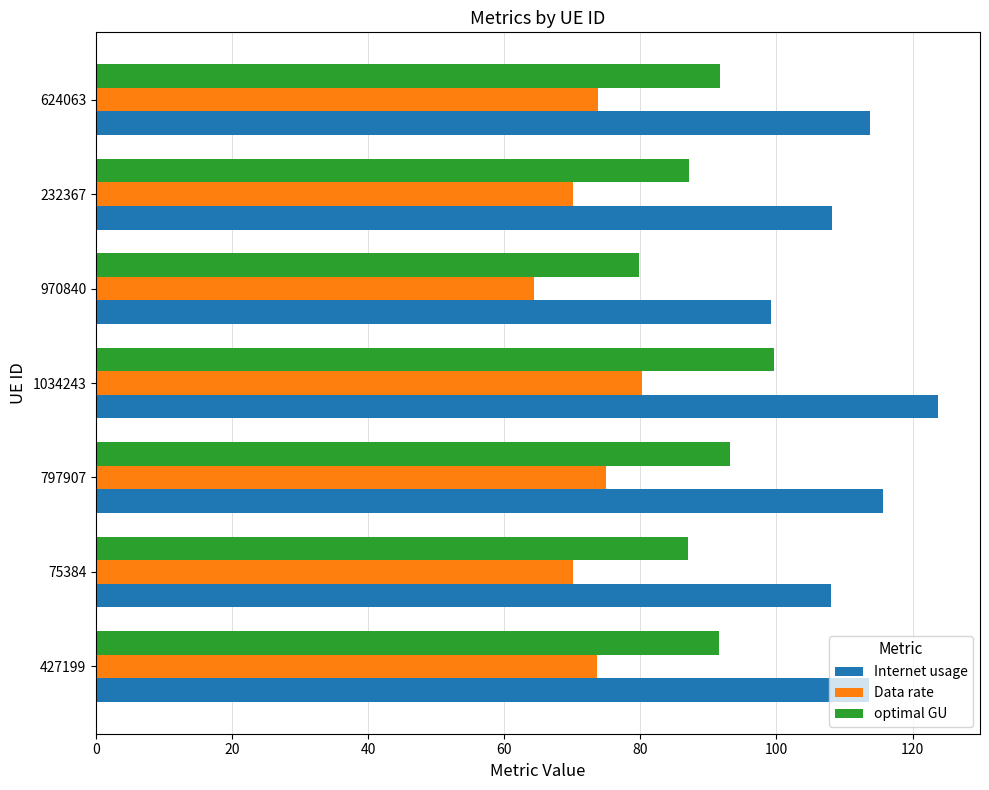

At which category is the sum across all series the highest?

1034243